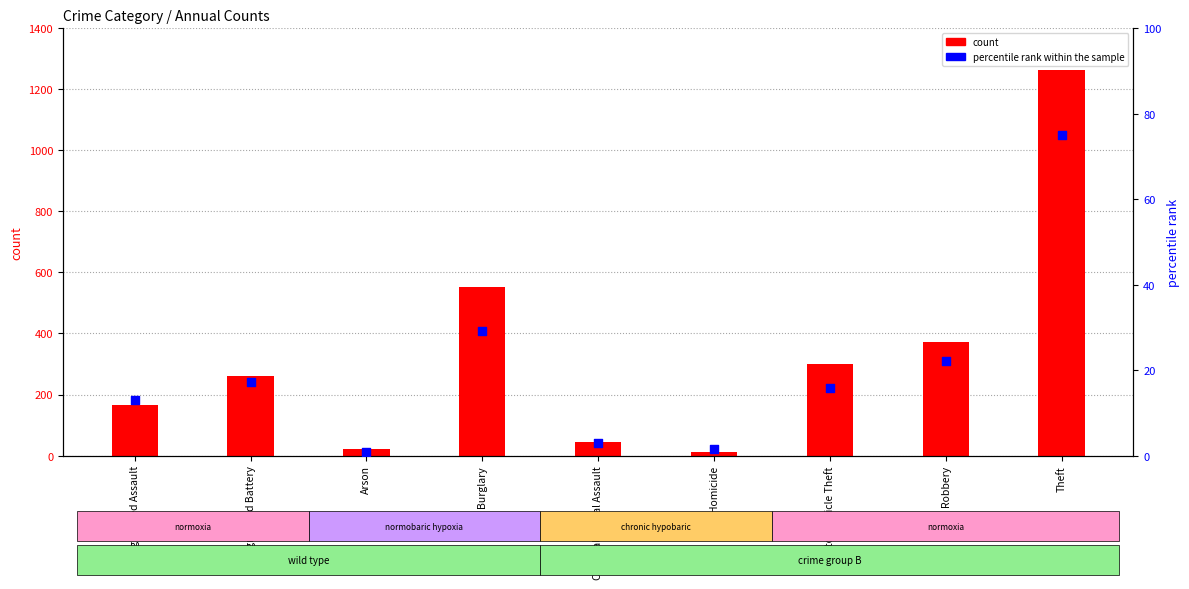

Which series reaches the maximum Y coordinate?

count